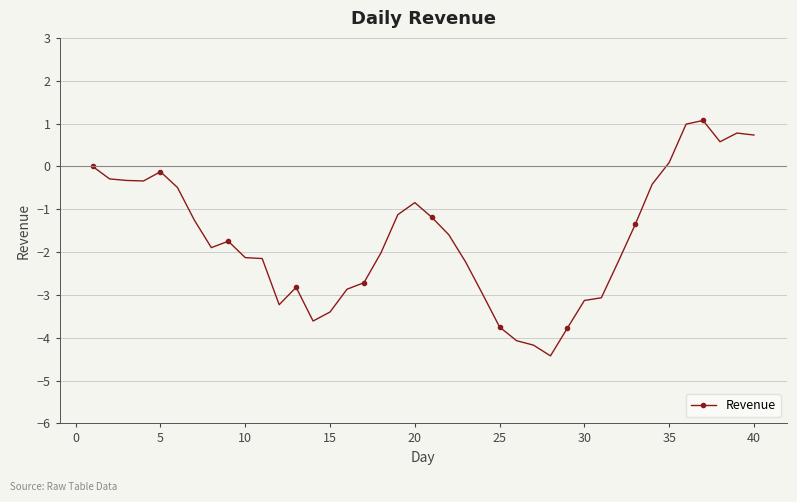

Count the number of values greater than -1.

14